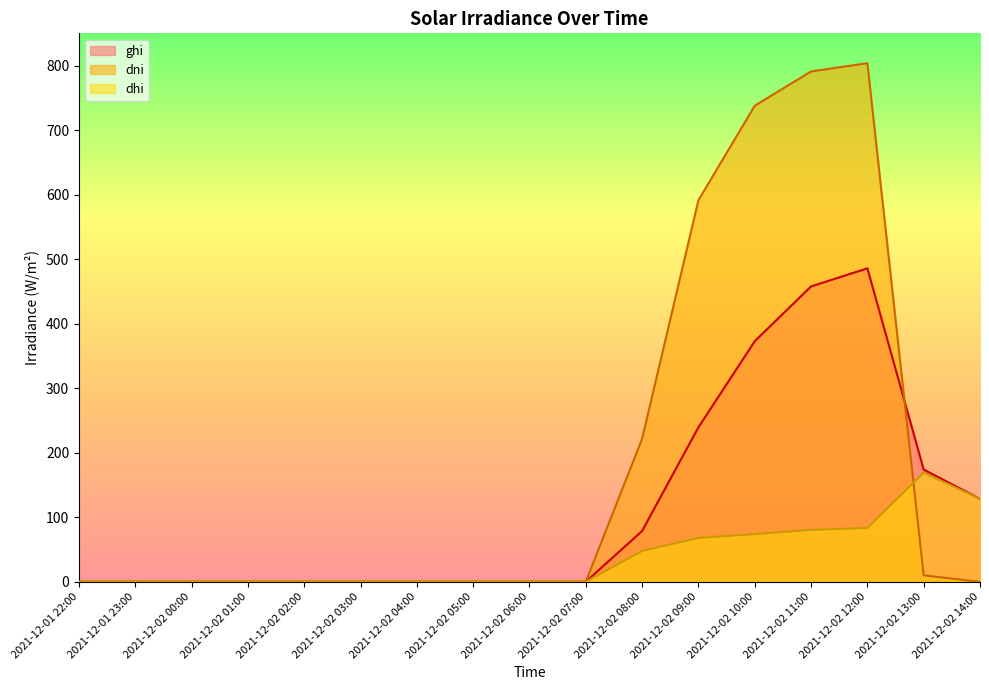

Reading left to right, list all the values displayed in this chart.

ghi: 0.0	0.0	0.0	0.0	0.0	0.0	0.0	0.0	0.0	0.0	78.7	239.4	372.8	457.7	485.8	173.9	128.5
dni: 0.0	0.0	0.0	0.0	0.0	0.0	0.0	0.0	0.0	0.0	221.6	591.4	737.8	791.0	803.7	10.0	0.0
dhi: 0.0	0.0	0.0	0.0	0.0	0.0	0.0	0.0	0.0	0.0	47.8	67.9	73.9	80.4	83.4	169.2	128.5